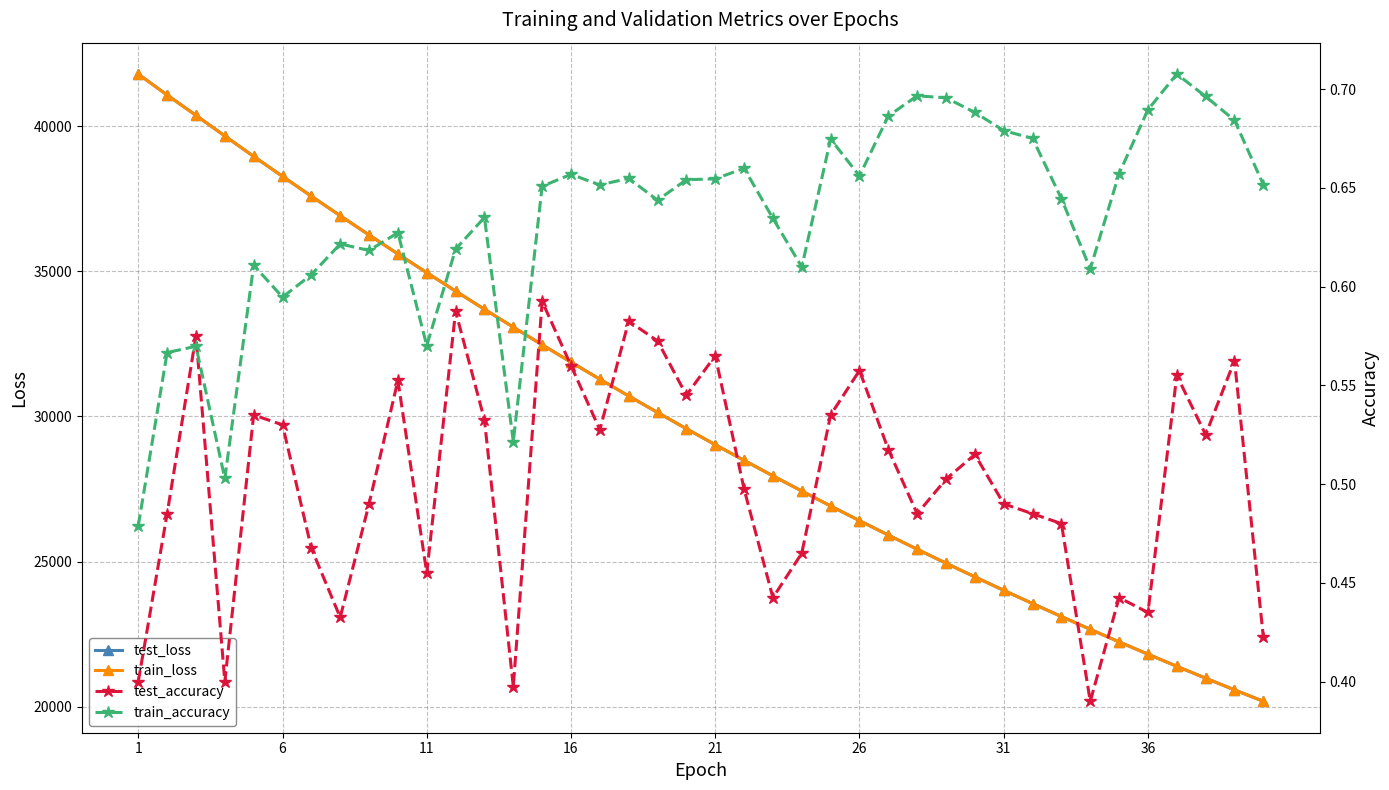

What is the average value of the train_loss series?

29902.4